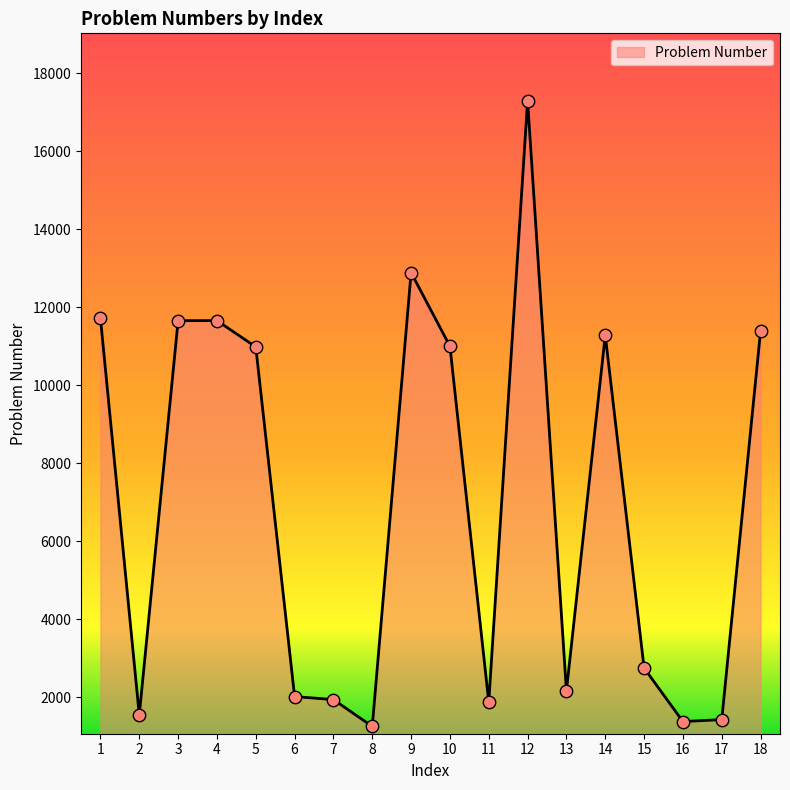

What is the change in value from 7 to 17?

-513